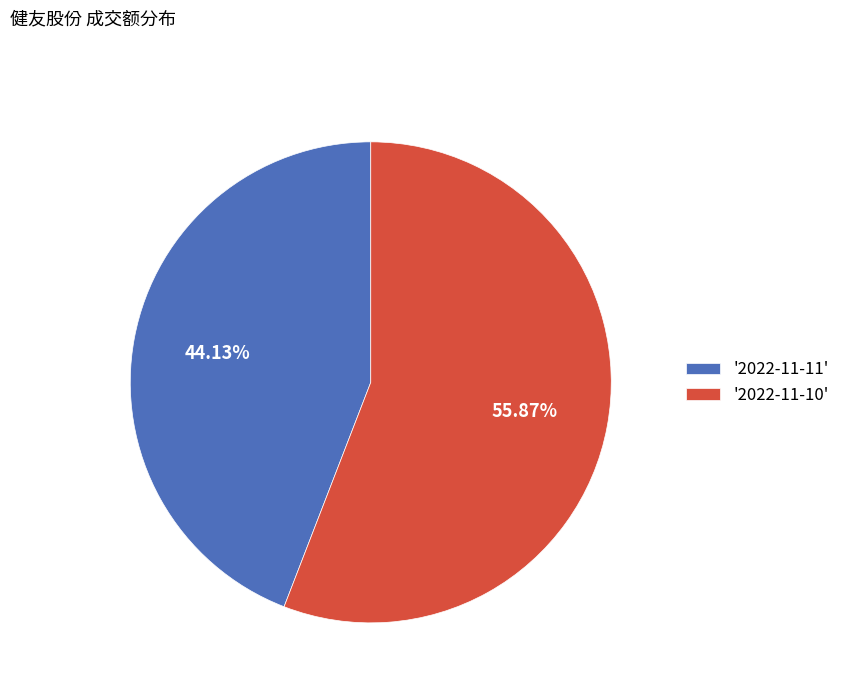

What is the ratio of the value at '2022-11-11' to the value at '2022-11-10'?

0.8